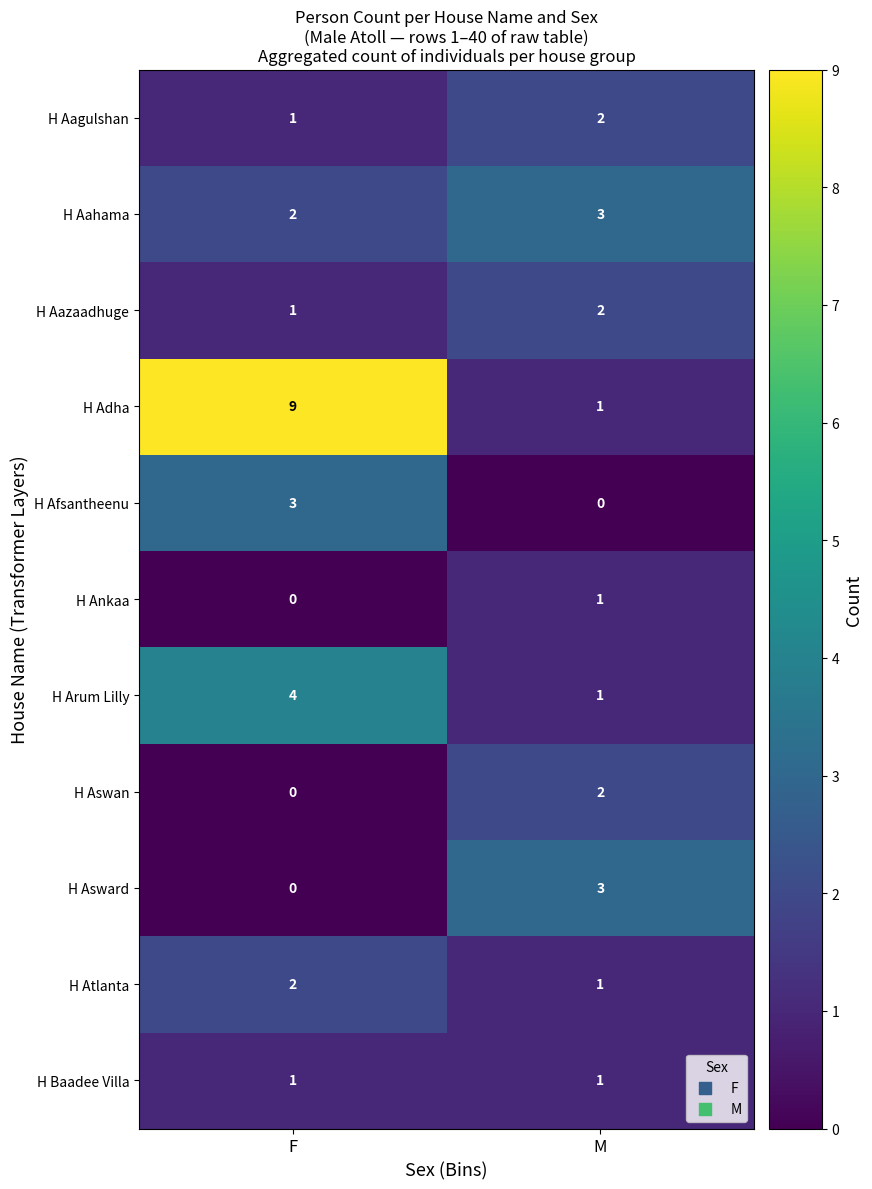

What is the total value across all series at F?

23